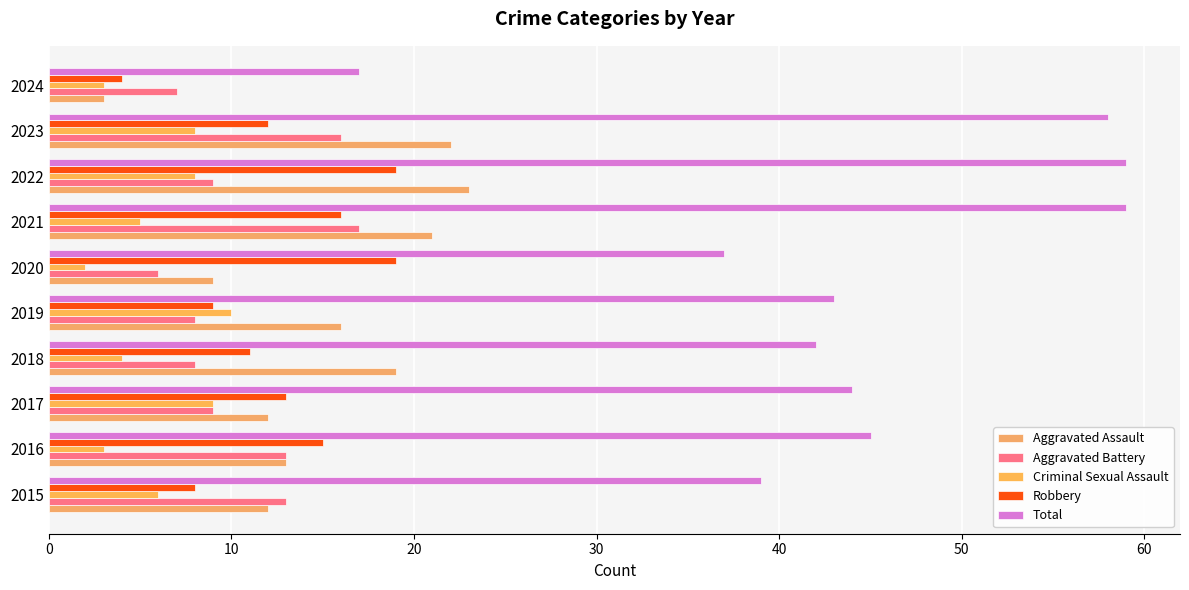

List the series in order of their peak value, lowest first.

Criminal Sexual Assault, Aggravated Battery, Robbery, Aggravated Assault, Total